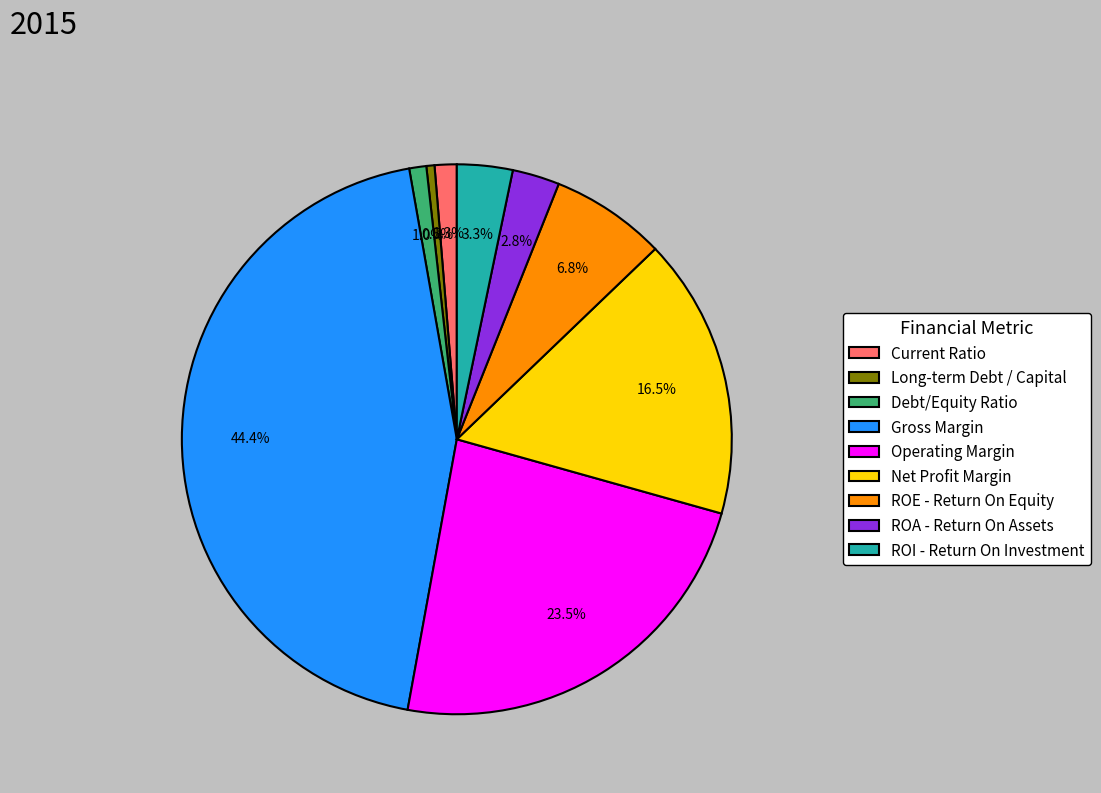

Is it true that Debt/Equity Ratio is 8% of the pie?

False